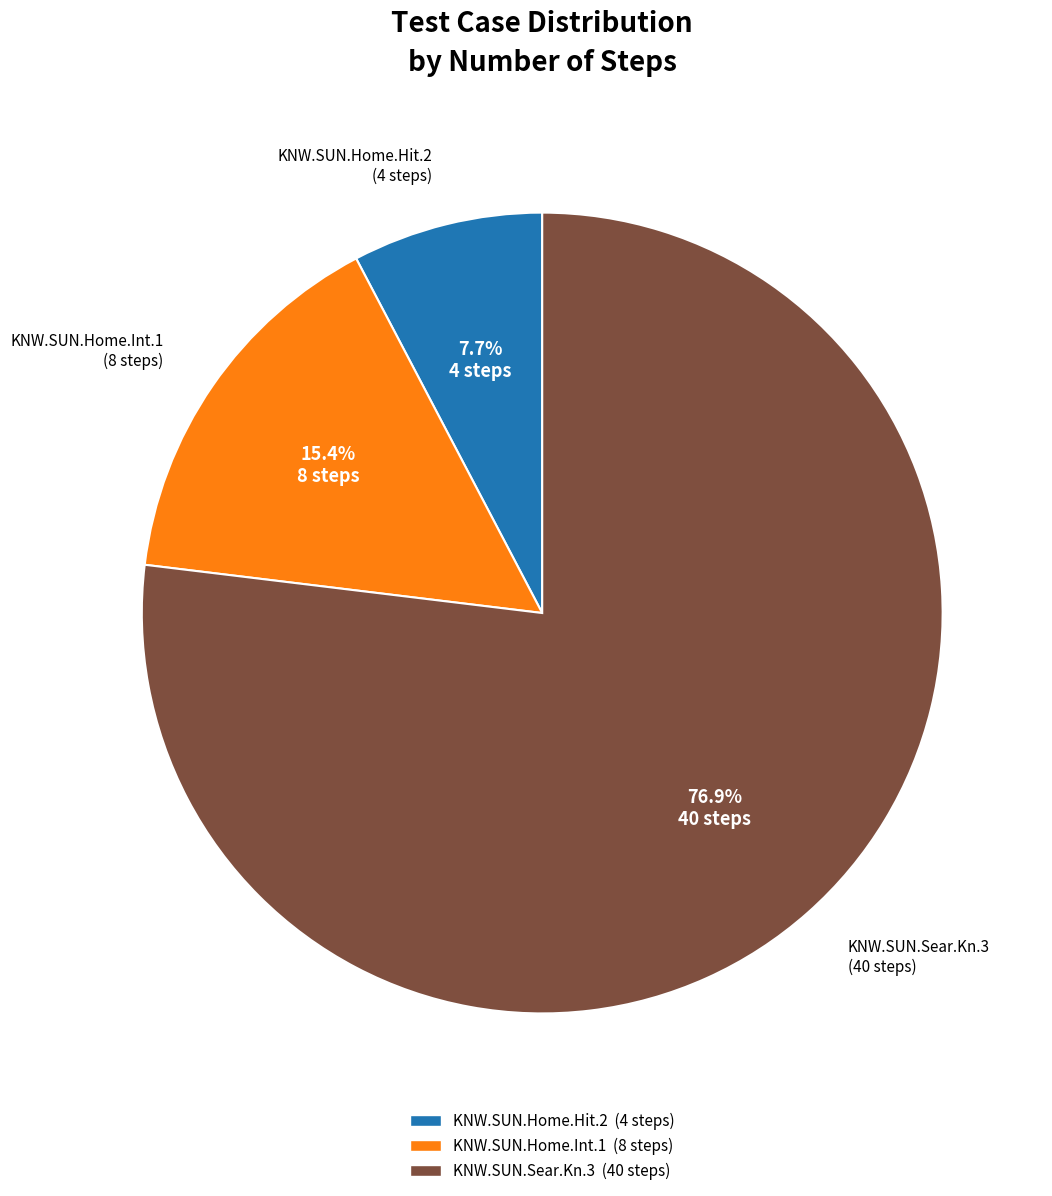

What is the ratio of the value at KNW.SUN.Home.Int.1 to the value at KNW.SUN.Sear.Kn.3?

0.2